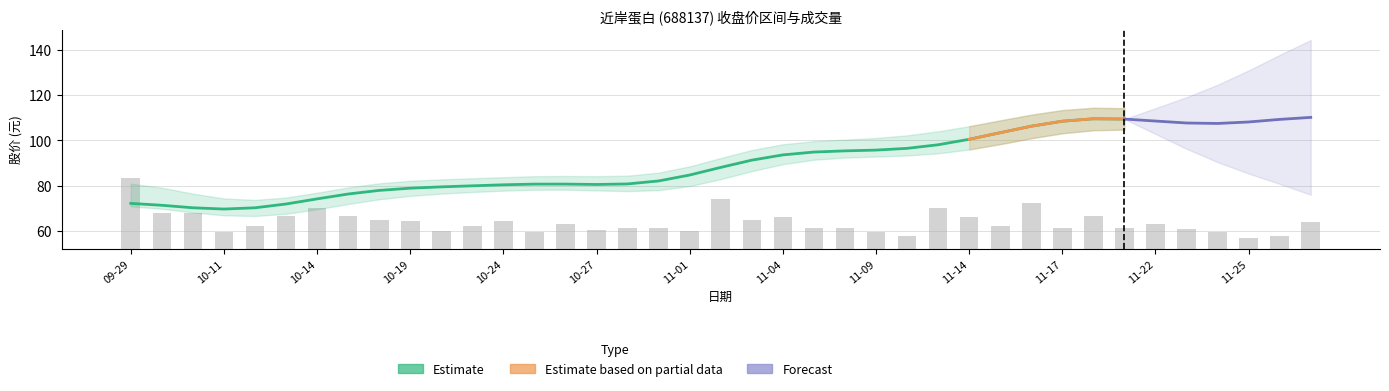

Does the chart contain any negative values?

No